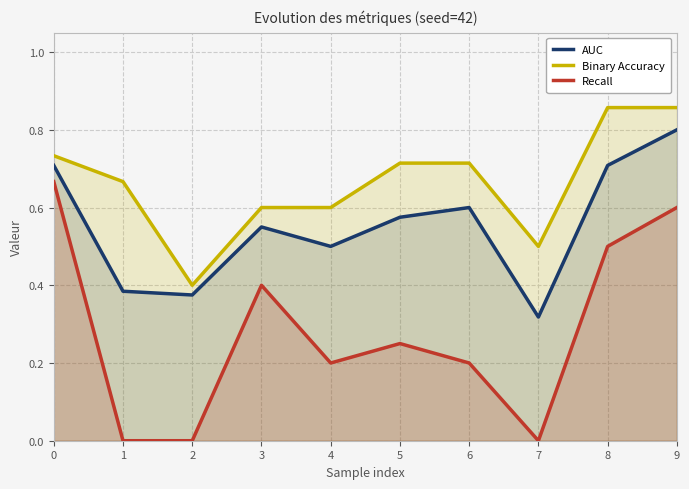

Reading right to left, extract all data points from this chart.

AUC: 9=0.8	8=0.7	7=0.3	6=0.6	5=0.6	4=0.5	3=0.5	2=0.4	1=0.4	0=0.7
Binary Accuracy: 9=0.9	8=0.9	7=0.5	6=0.7	5=0.7	4=0.6	3=0.6	2=0.4	1=0.7	0=0.7
Recall: 9=0.6	8=0.5	7=0.0	6=0.2	5=0.2	4=0.2	3=0.4	2=0.0	1=0.0	0=0.7